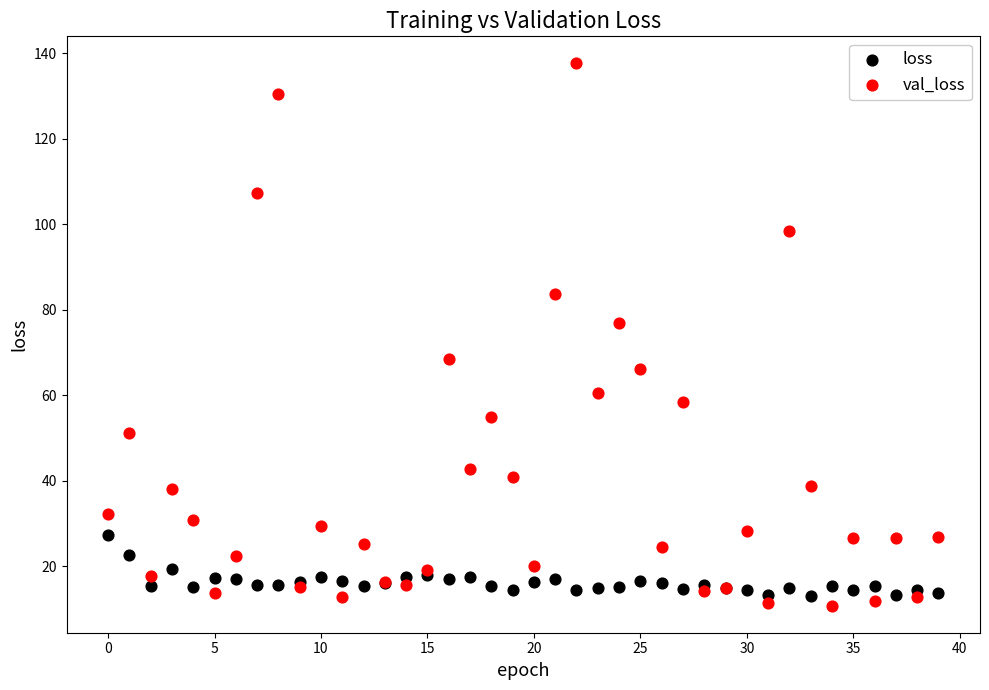

Which series contains the highest Y value?

val_loss